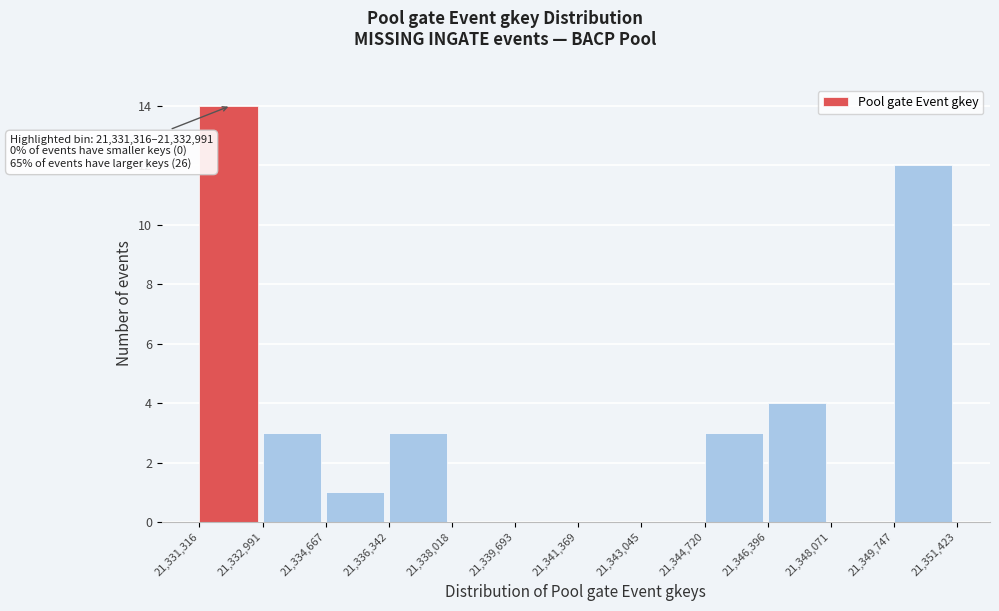

Which range on the x-axis has the tallest bar?

21,331,316 to 21,332,991